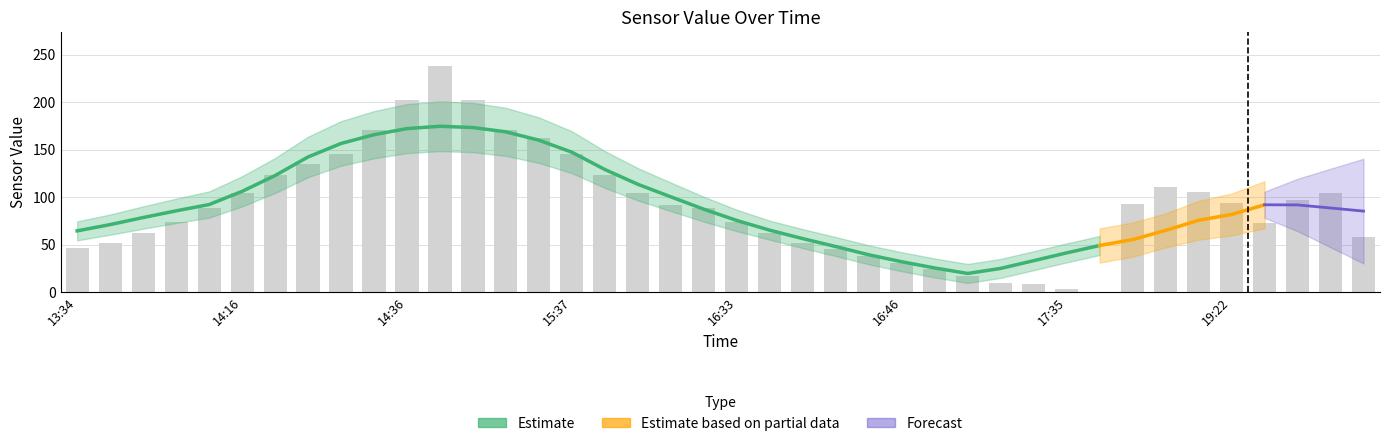

How many bars are there in total?

40